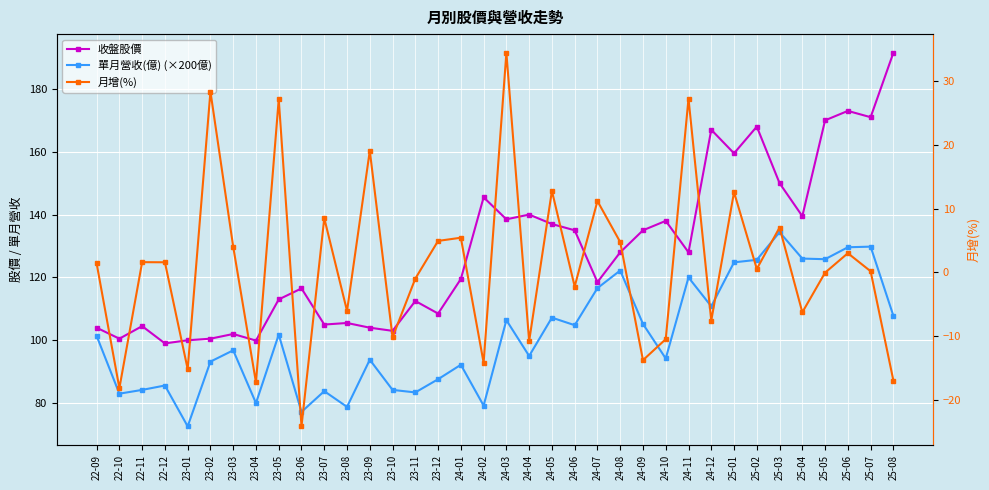

What is the difference between the second highest and minimum values in the 單月營收(億) (×200億) series?

57.2